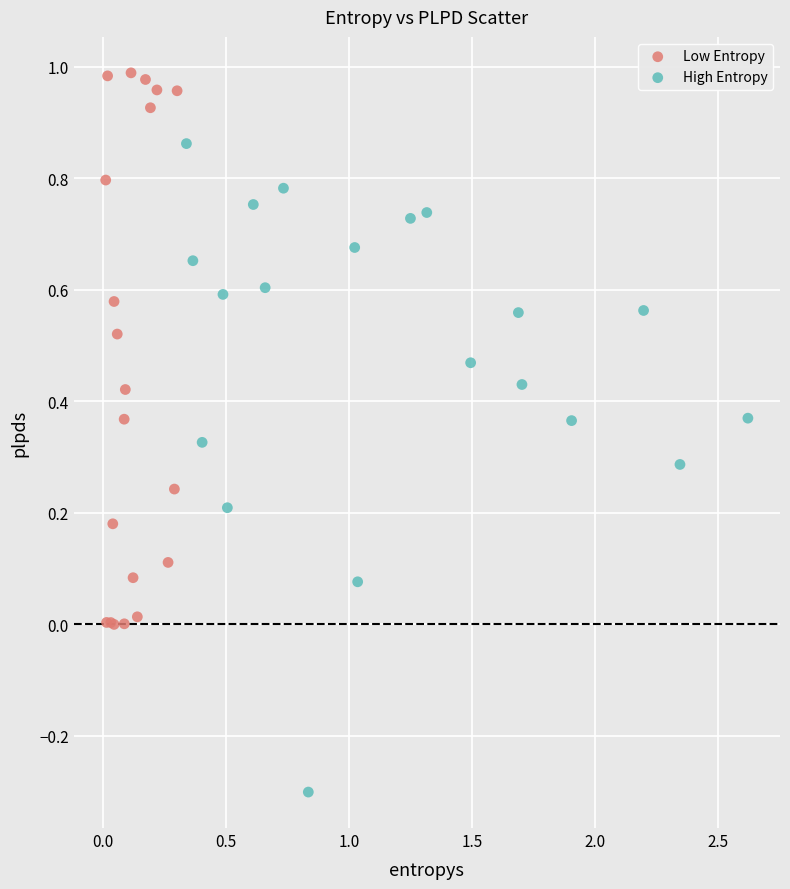

Which series reaches the maximum Y coordinate?

Low Entropy